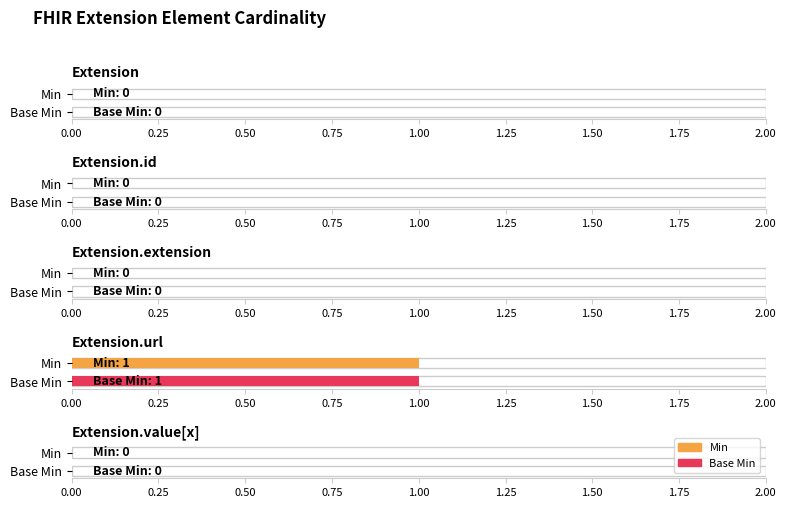

Is the value of Min at Extension.value[x] greater than the value of Base Min at Extension.extension?

No